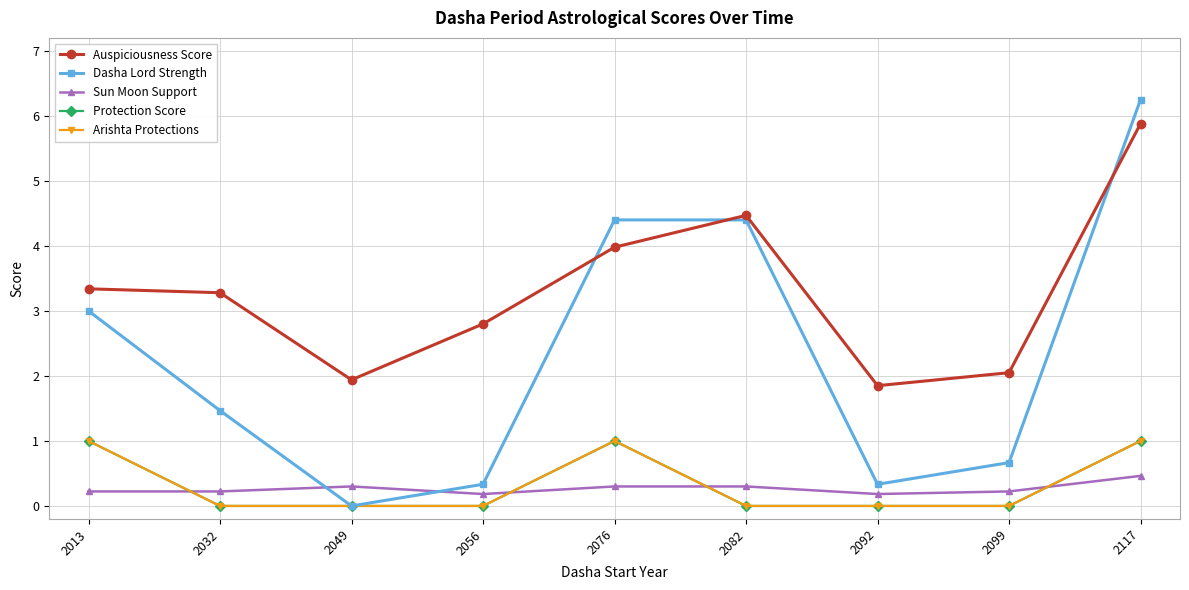

Does the chart have visible grid lines?

Yes